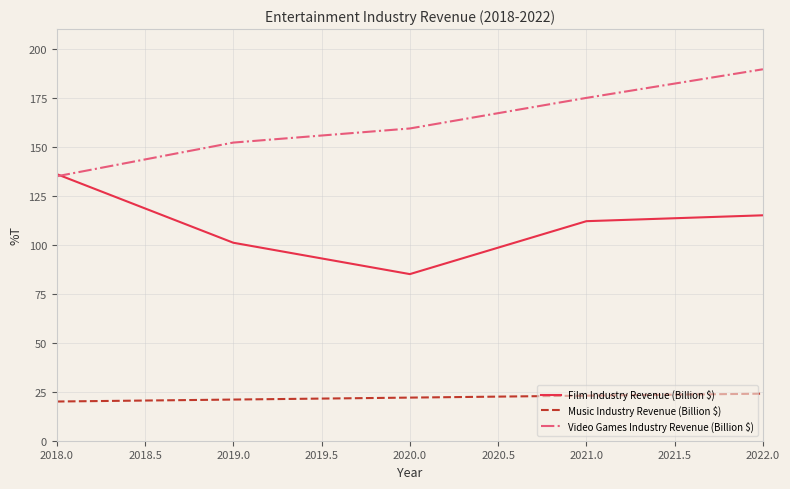

What is the minimum value for Music Industry Revenue (Billion $)?

20.0